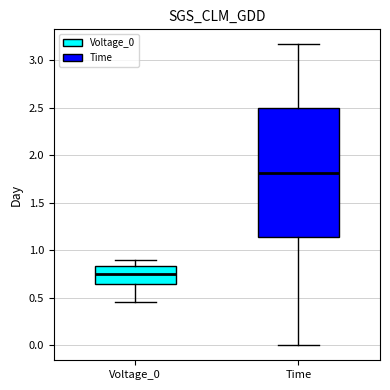

Where is the lower edge of the box for Voltage_0 on the y-axis? The values are not printed on the chart, so give them approximately, as read against the axis.

0.65